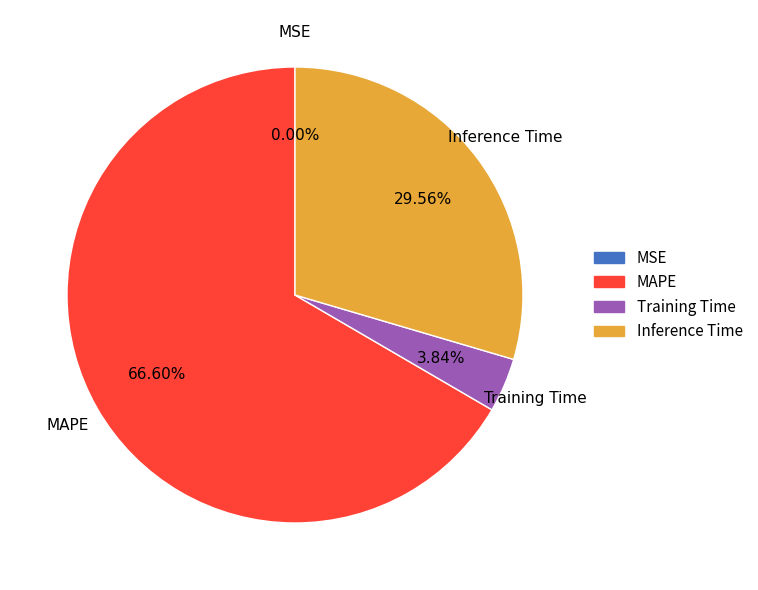

Is MAPE the majority of the pie?

Yes